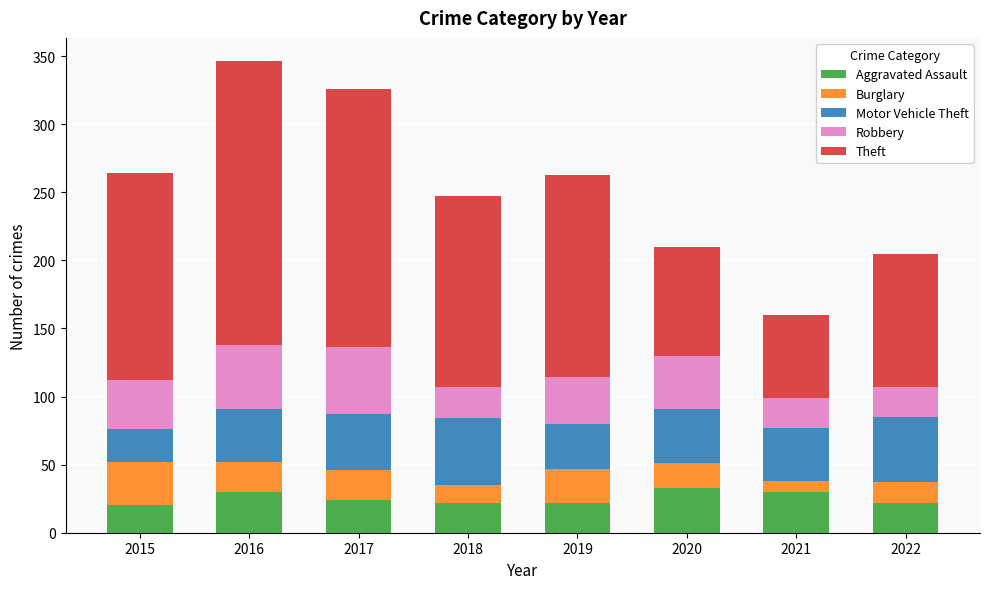

What is the total value across all series at 2016?

346